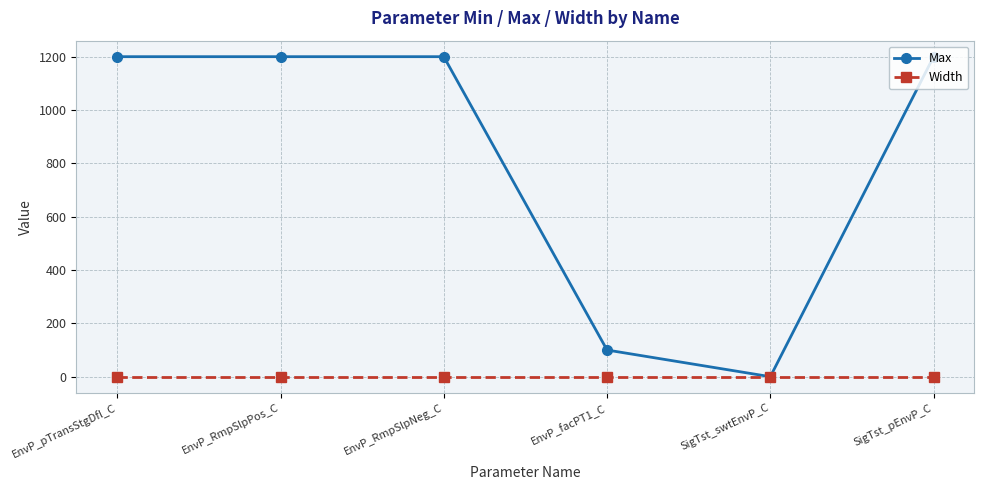

Is this an area chart (filled region under the line)?

No